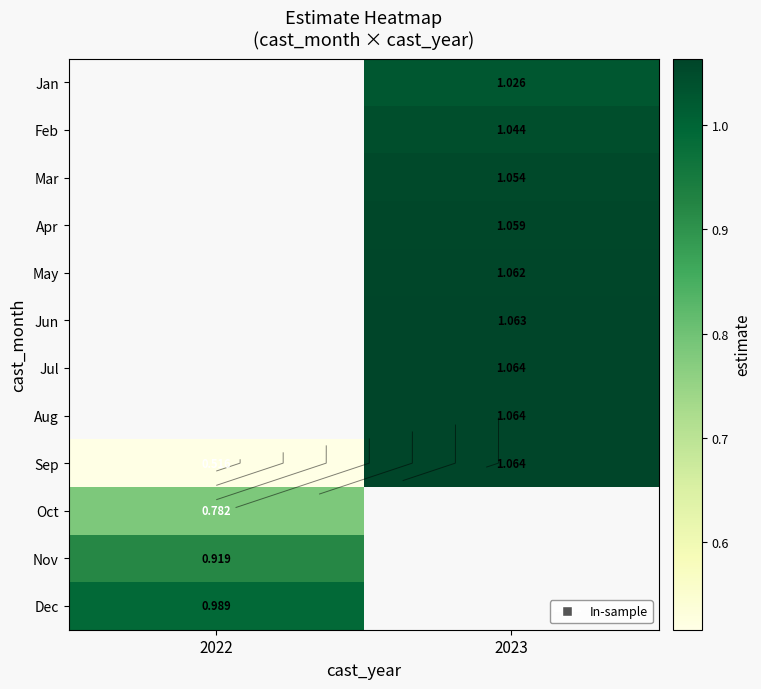

Is it true that Feb equals 1.0 at 2023?

True